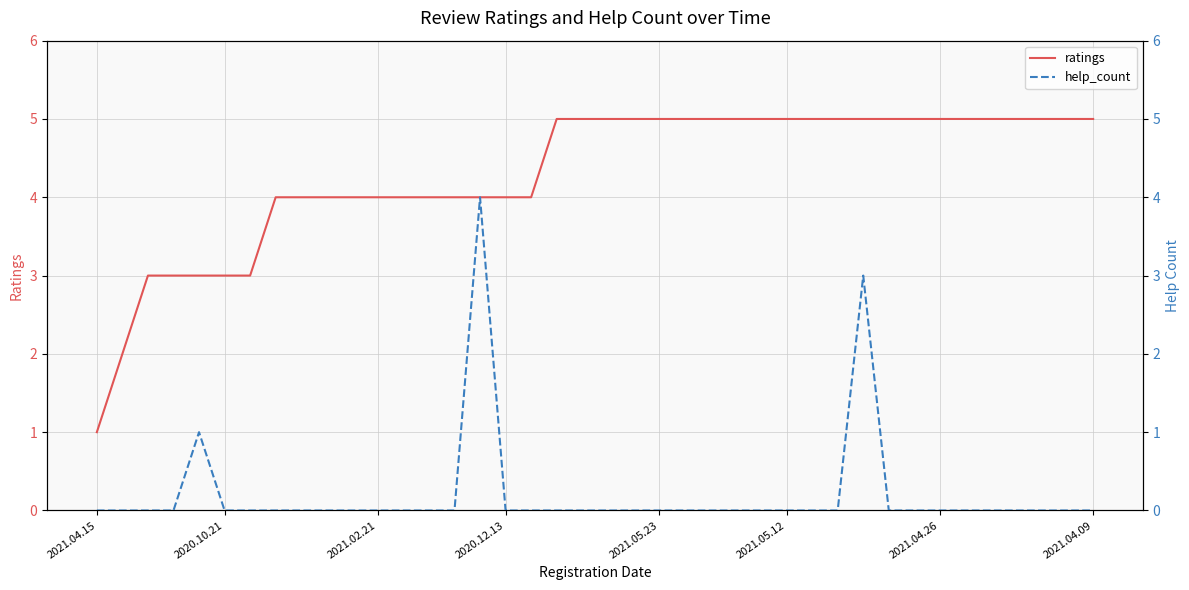

What is the maximum value for ratings?

5